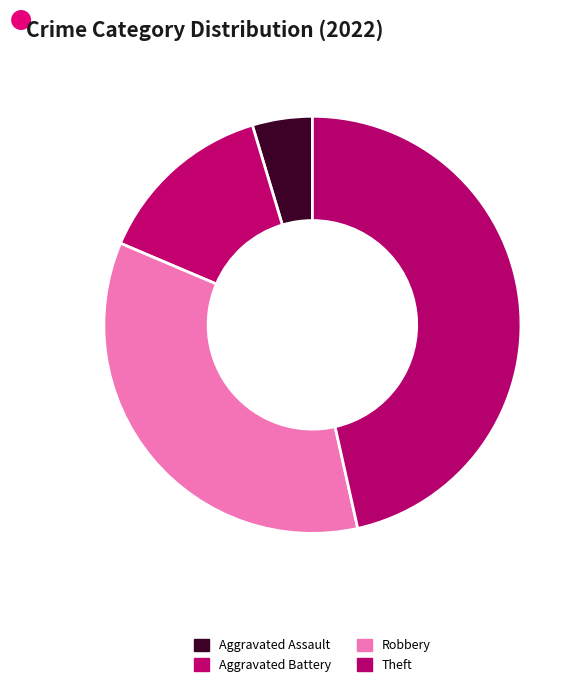

How many slices are in this pie chart?

4